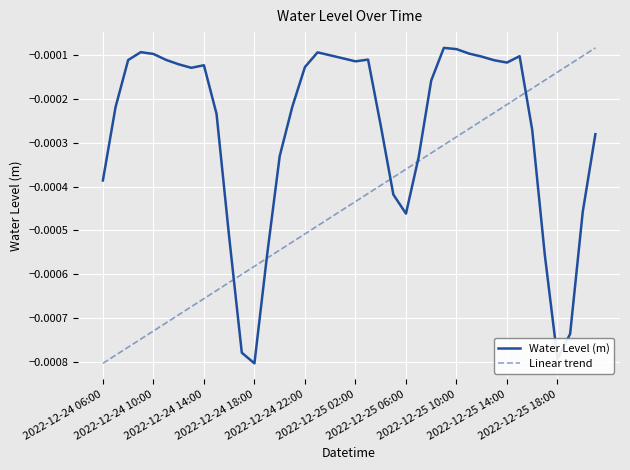

How many times do Linear trend and Water Level (m) cross each other?

5